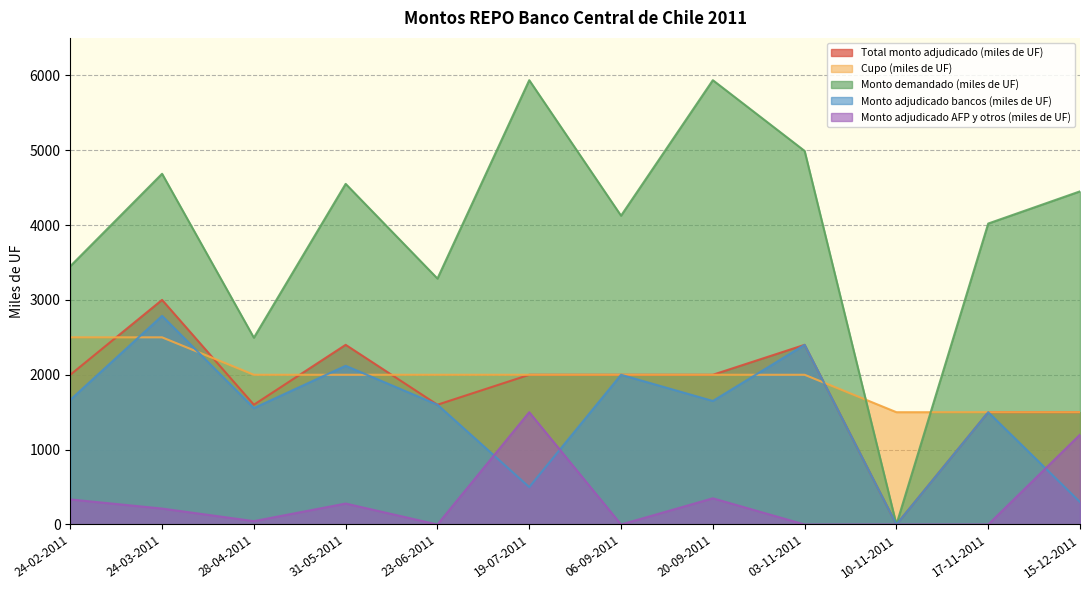

Reading left to right, what are all the values shown in this chart?

Total monto adjudicado (miles de UF): 2000	3000	1600	2400	1600	2000	2000	2000	2400	0	1500	1500
Cupo (miles de UF): 2500	2500	2000	2000	2000	2000	2000	2000	2000	1500	1500	1500
Monto demandado (miles de UF): 3450	4685	2495	4550	3285	5935	4125	5935	4990	0	4020	4450
Monto adjudicado bancos (miles de UF): 1665	2787	1555	2120	1600	500	2000	1650	2400	0	1500	300
Monto adjudicado AFP y otros (miles de UF): 335	213	45	280	0	1500	0	350	0	0	0	1200